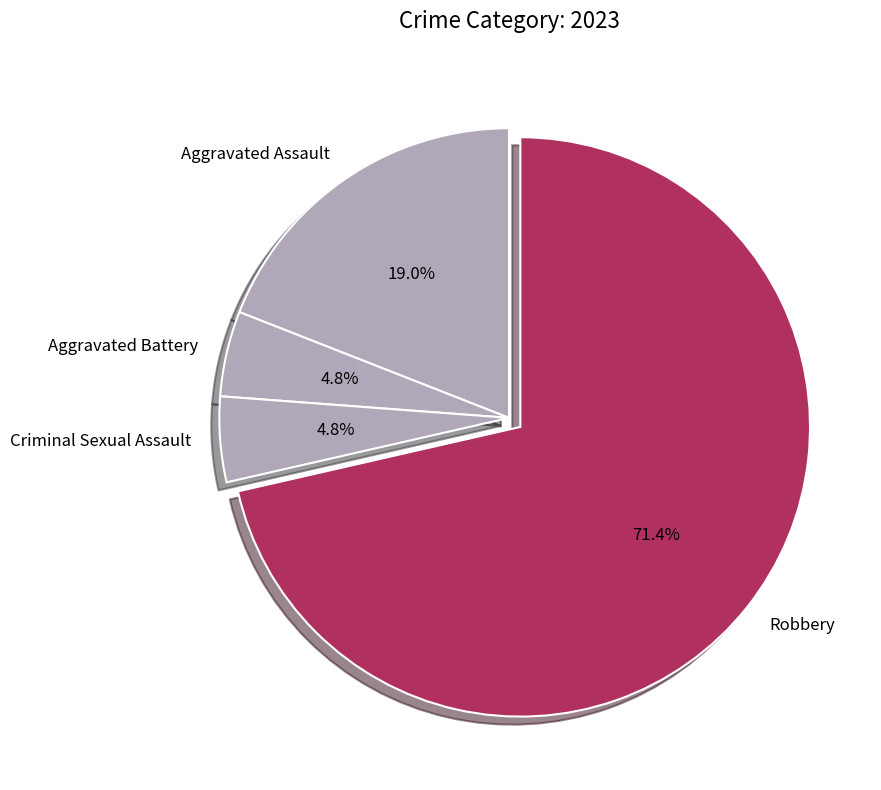

Is it true that Aggravated Assault is 26% of the pie?

False